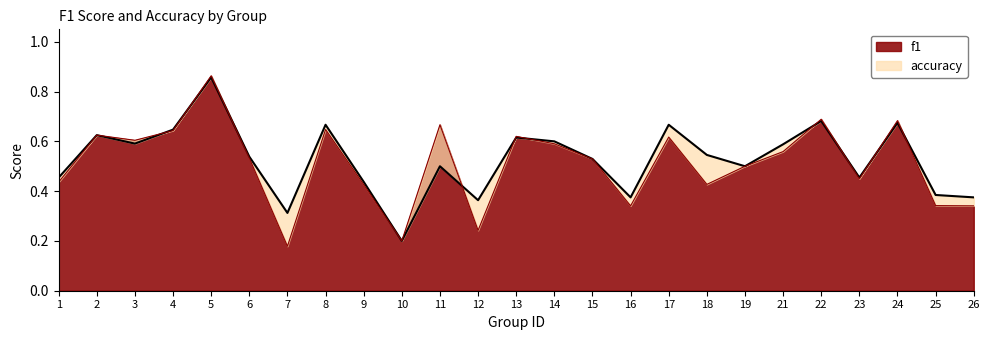

The f1 series shows 0.4 at 12. True or false?

False